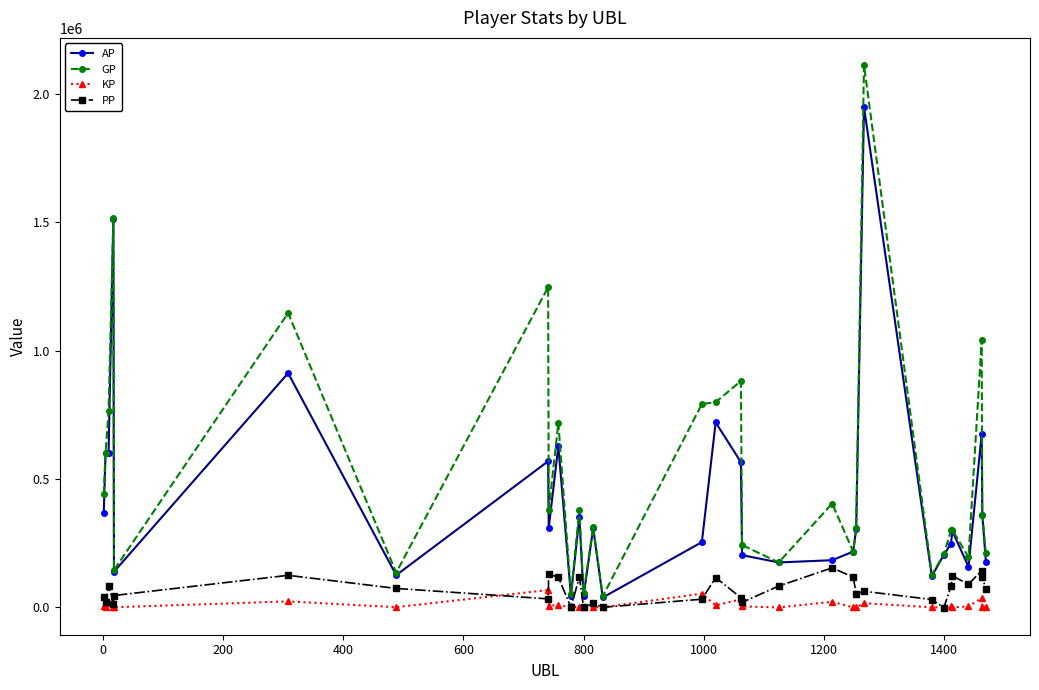

What is the sum of all GP values?

16627112.0